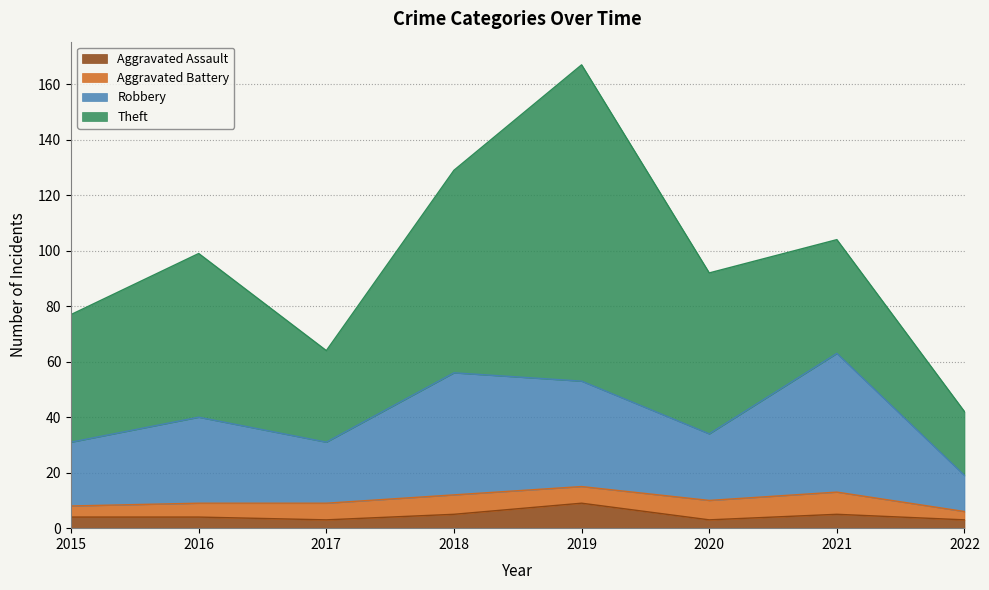

What is the highest value of the Aggravated Assault series?

9